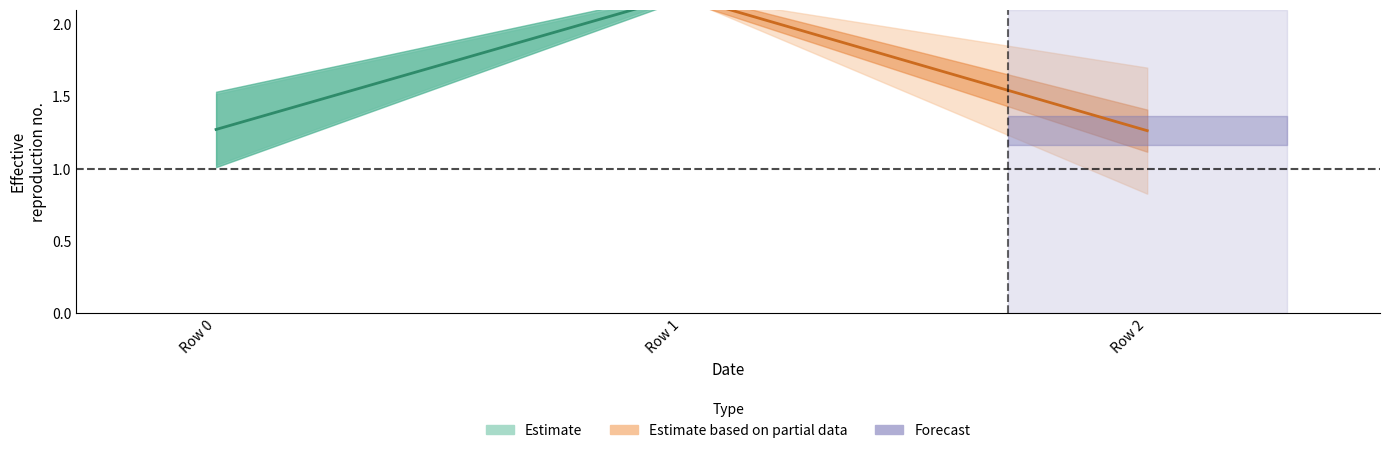

At which category does the chart reach its peak across all series?

Row 1